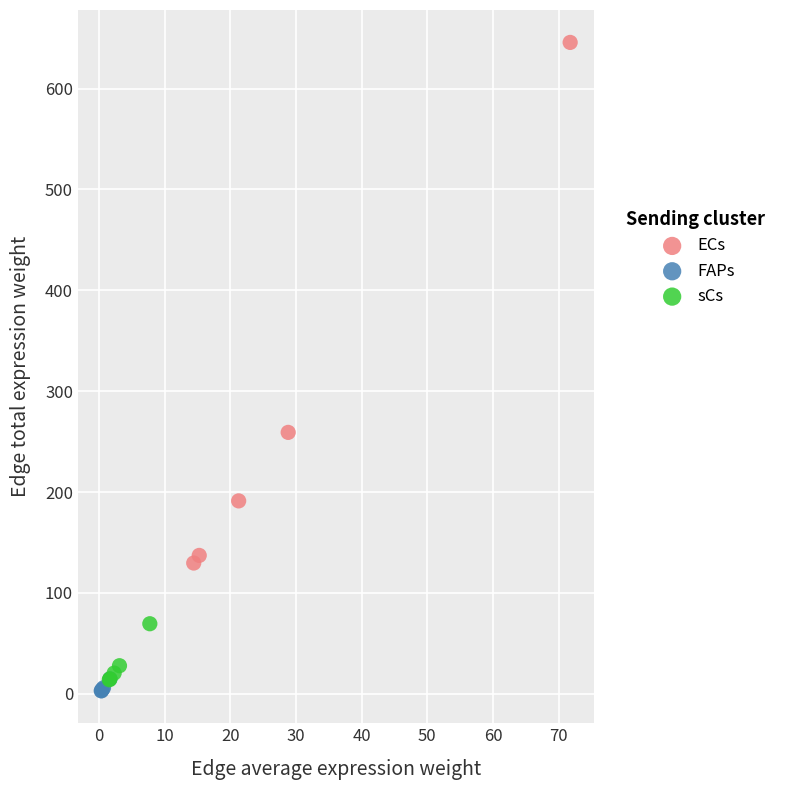

Which series reaches the minimum Y coordinate?

FAPs